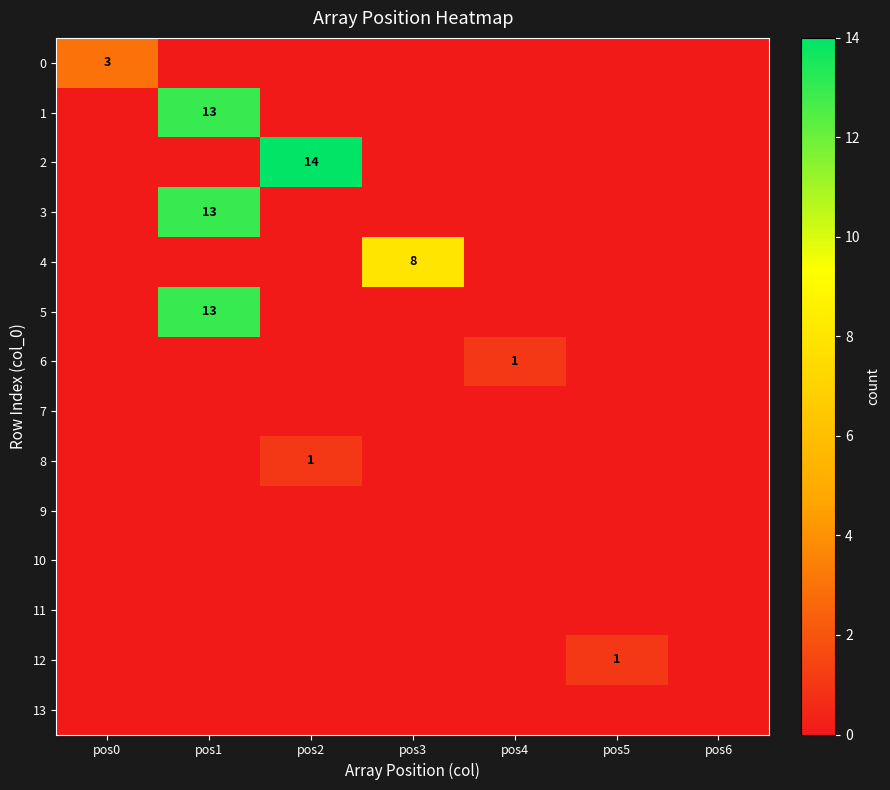

At which label does 0 reach its peak?

pos0